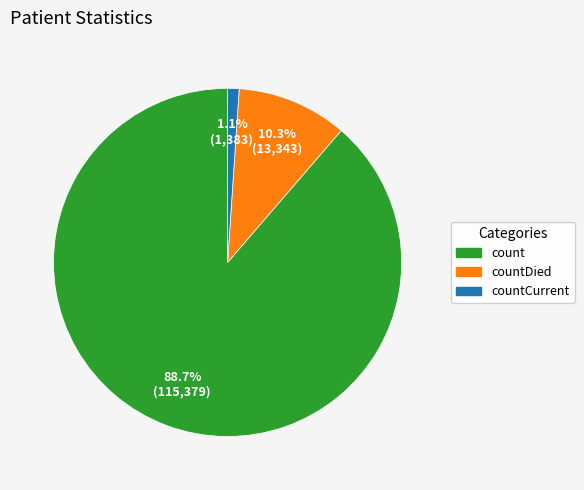

Is there a majority slice in this chart?

Yes